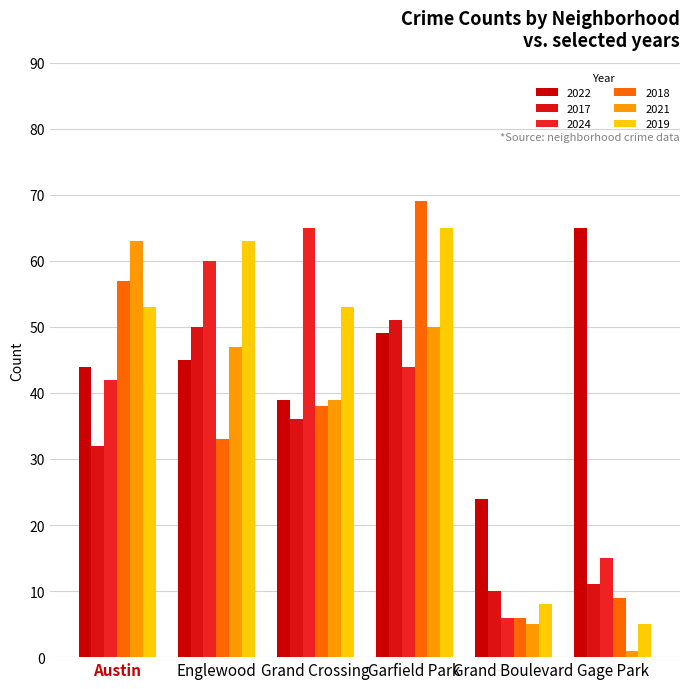

Is it true that 2019 equals 14 at Grand Boulevard?

False